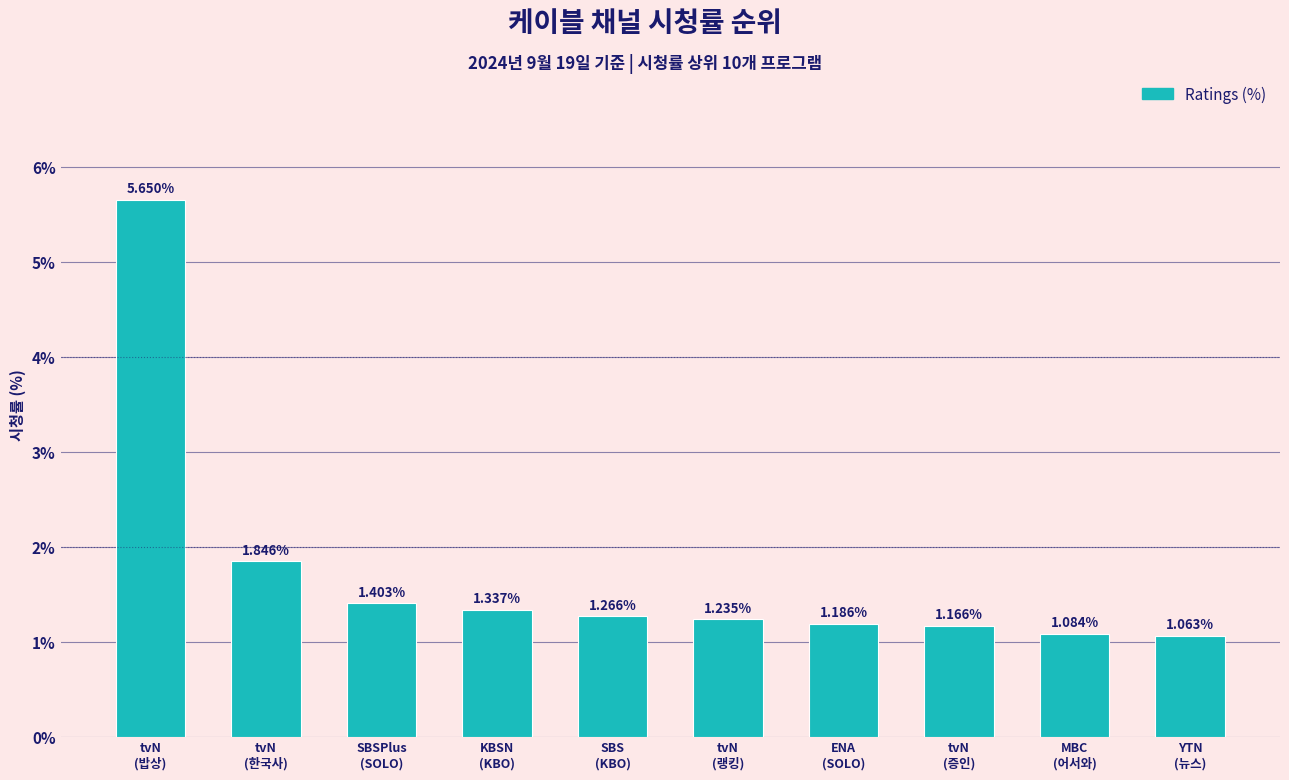

What is the label of the 10th bar from the left?

YTN
(뉴스)